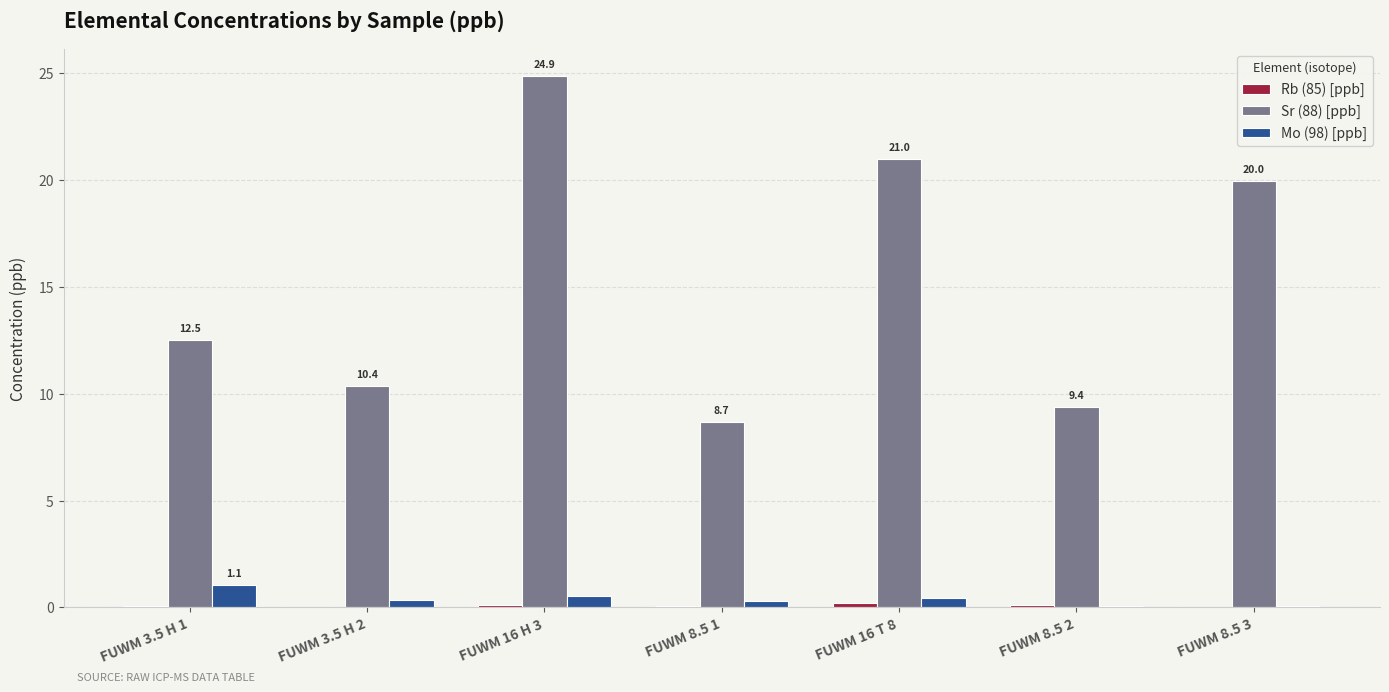

Where does the Sr (88) [ppb] series first go above 12?

FUWM 3.5 H 1